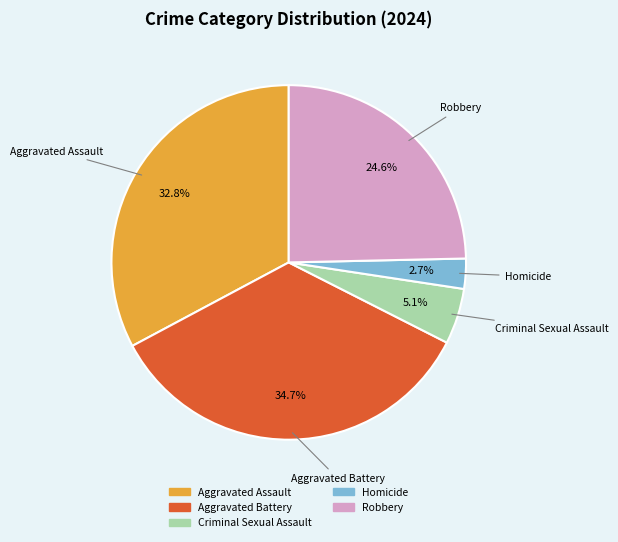

Does Homicide represent more than half of the total?

No